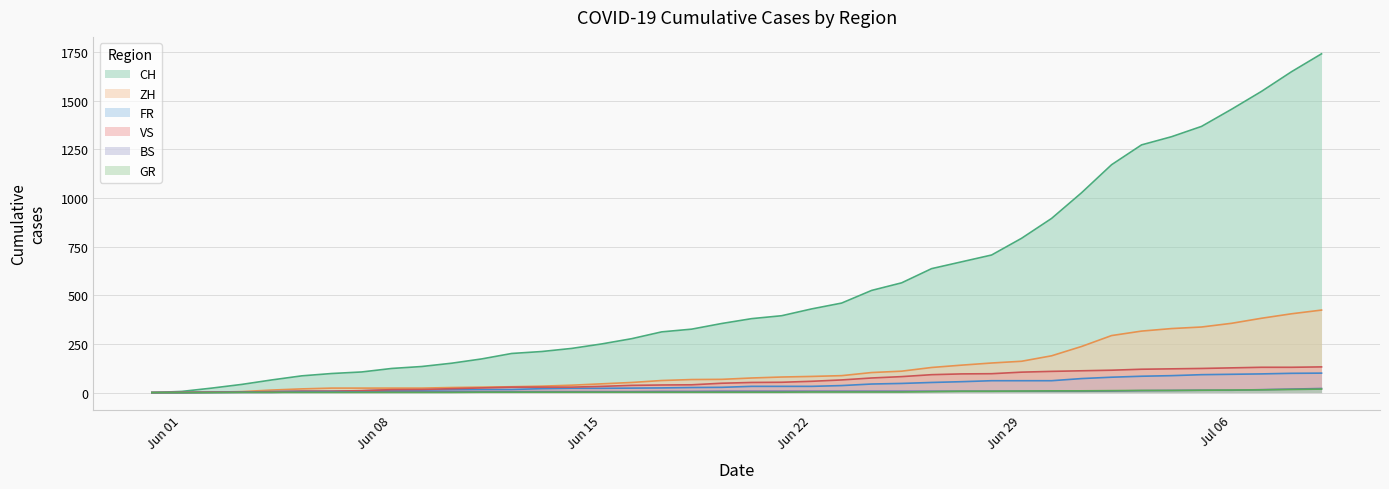

Read the GR value at 2020-07-07.

14